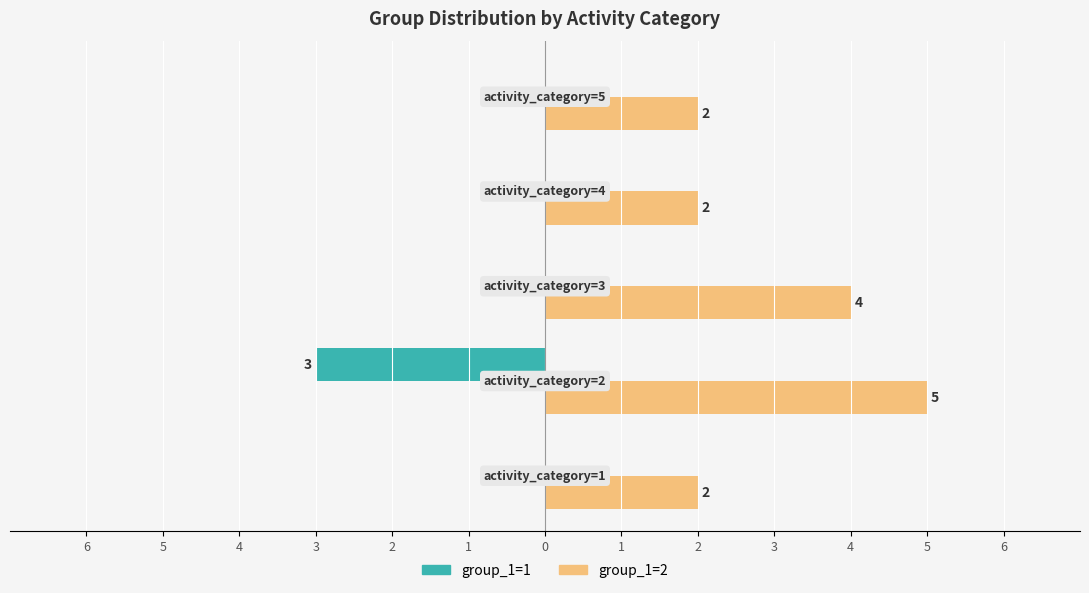

Reading left to right, transcribe all the data shown in this chart.

group_1=1: 0	-3	0	0	0
group_1=2: 2	5	4	2	2